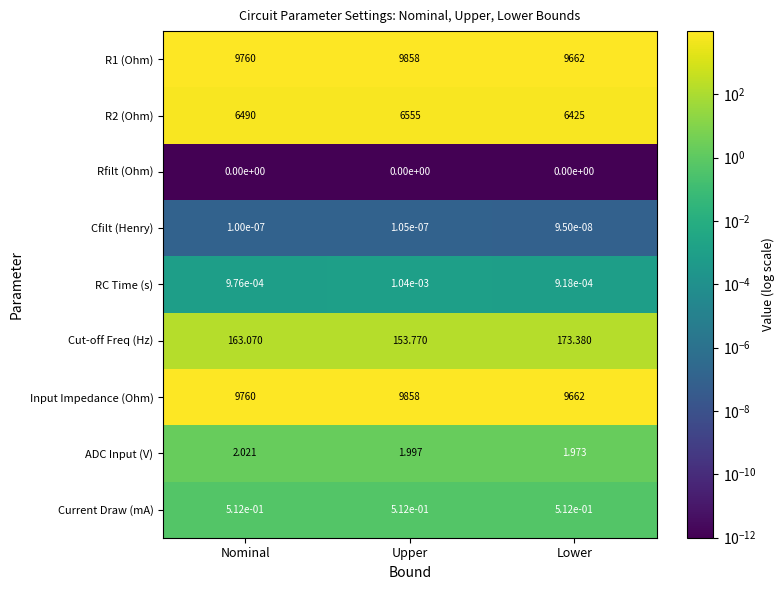

Which label corresponds to the largest value in the chart?

Upper